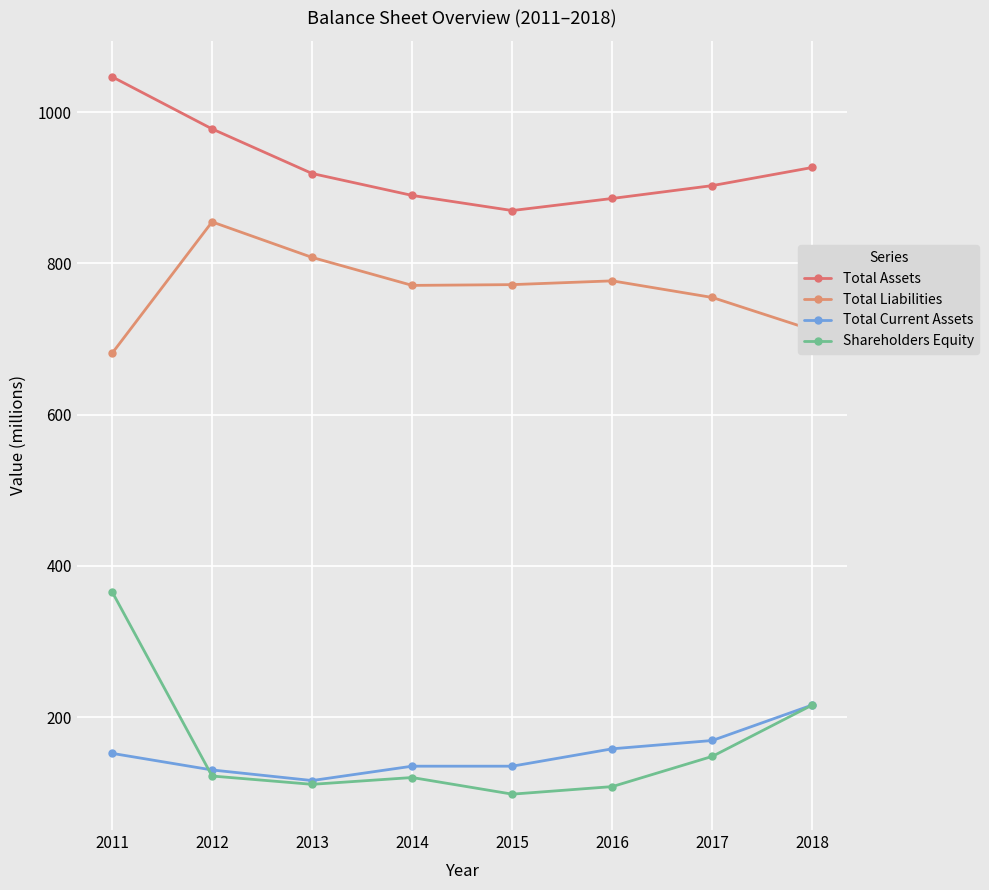

What is the average value of the Total Liabilities series?

766